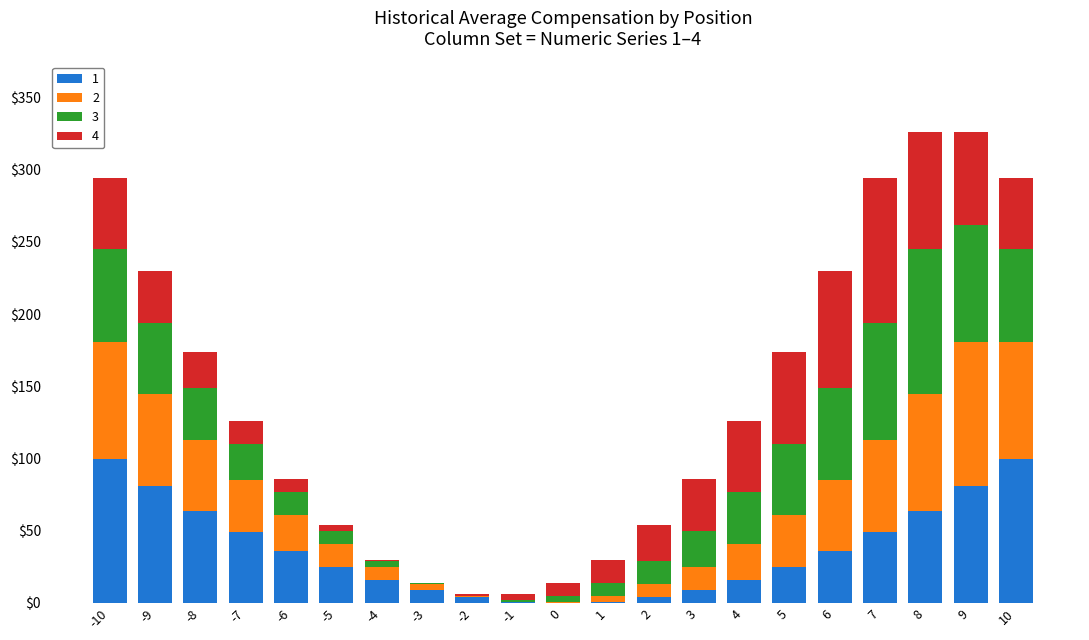

What is the total value across all series at -4?

30